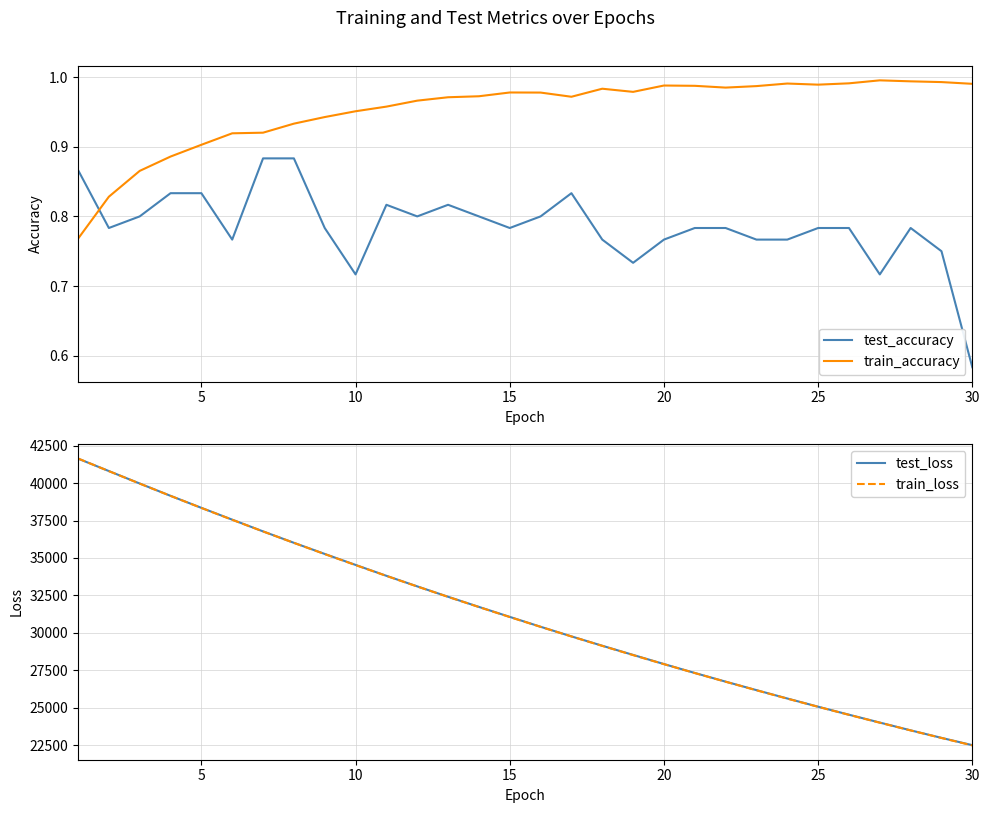

After their last crossing, which series has the higher values: test_loss or train_loss?

test_loss